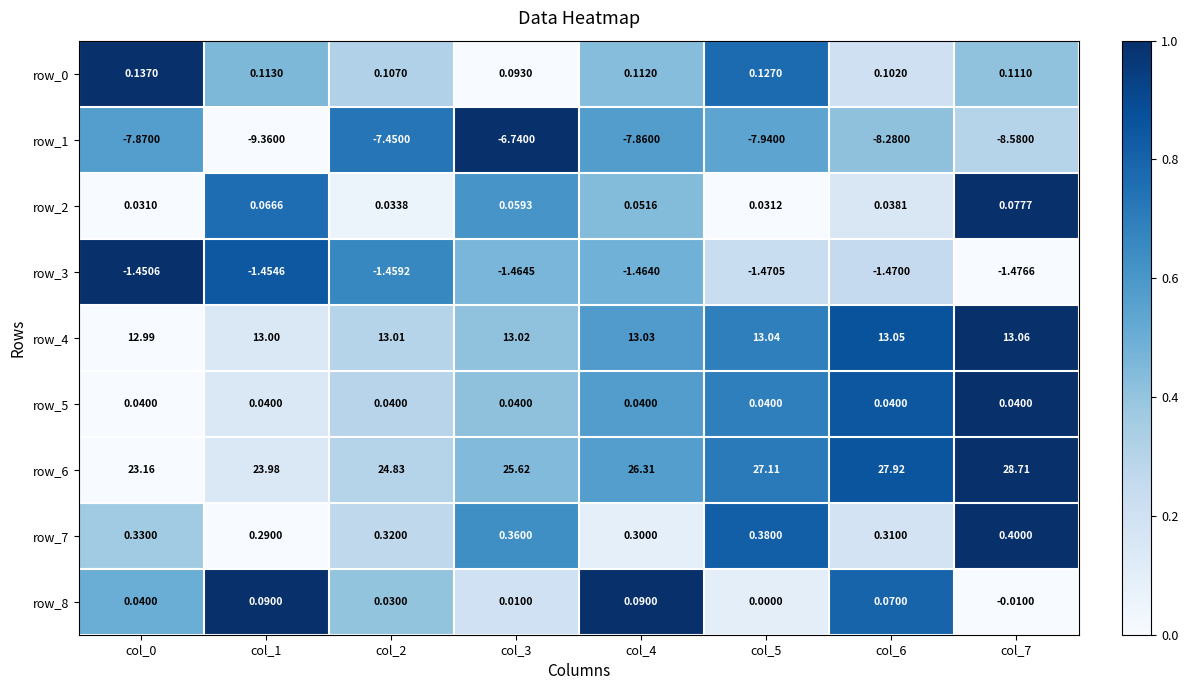

Is the value of row_0 at col_1 greater than the value of row_8 at col_3?

Yes